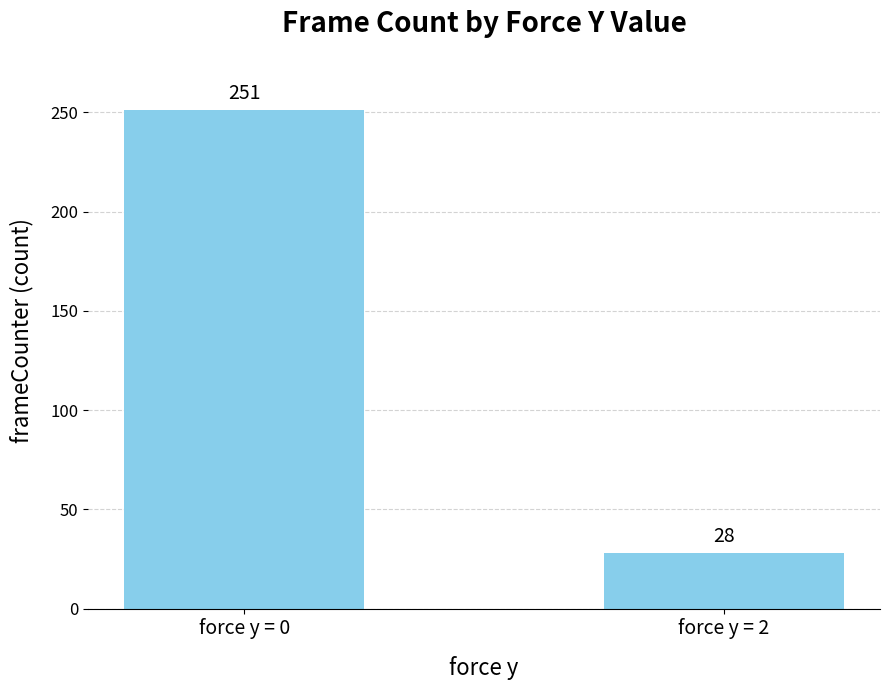

Rank the categories by value from highest to lowest.

force y = 0, force y = 2